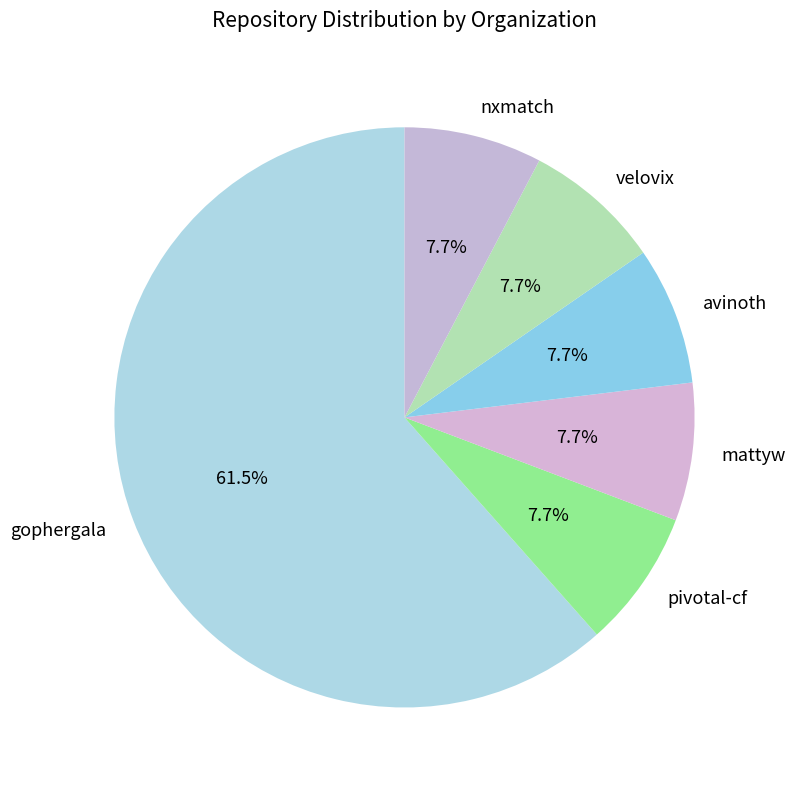

Which slice represents more than half of the pie?

gophergala